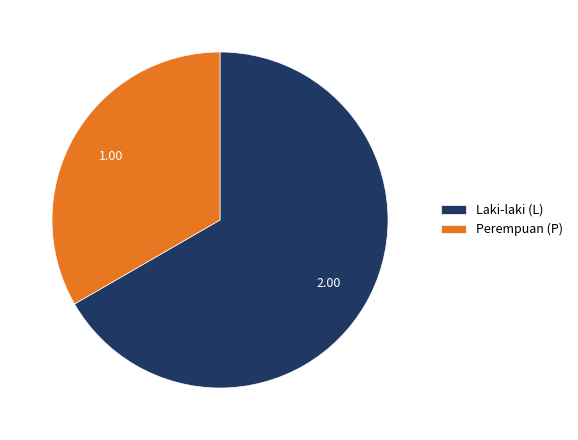

Approximately how many times larger is the value at Perempuan (P) compared to Laki-laki (L)?

0.5